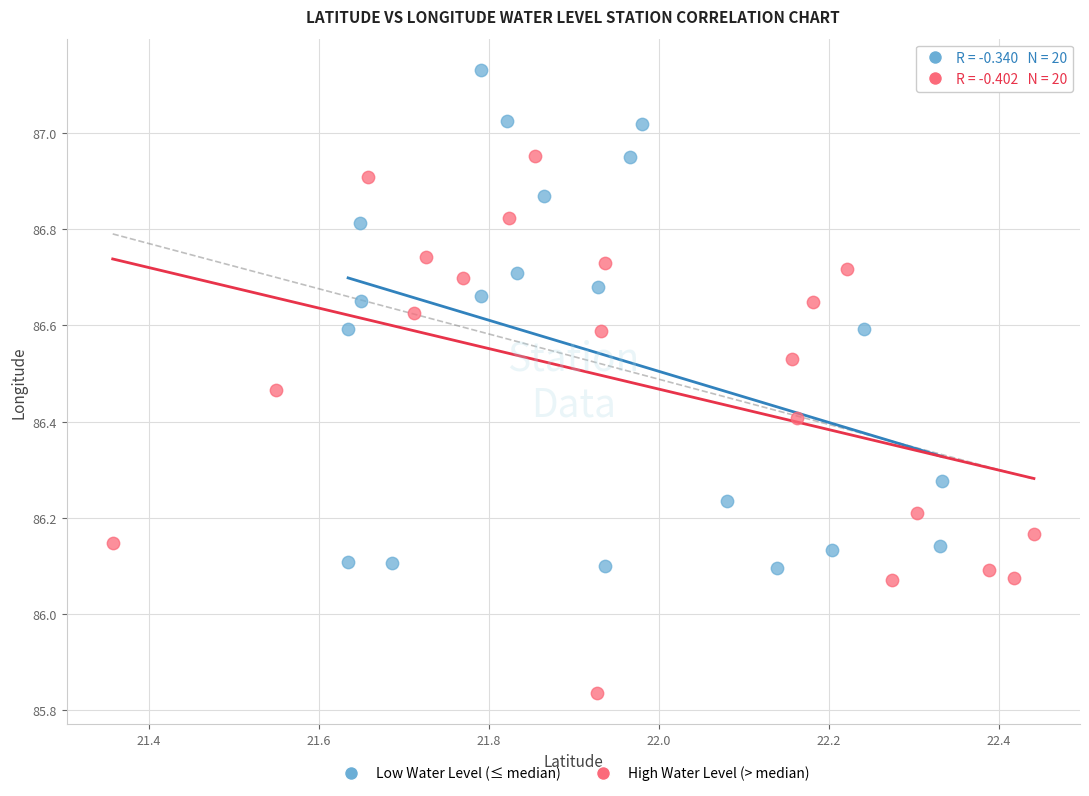

Which series contains the highest Y value?

Low Water Level (≤ median)